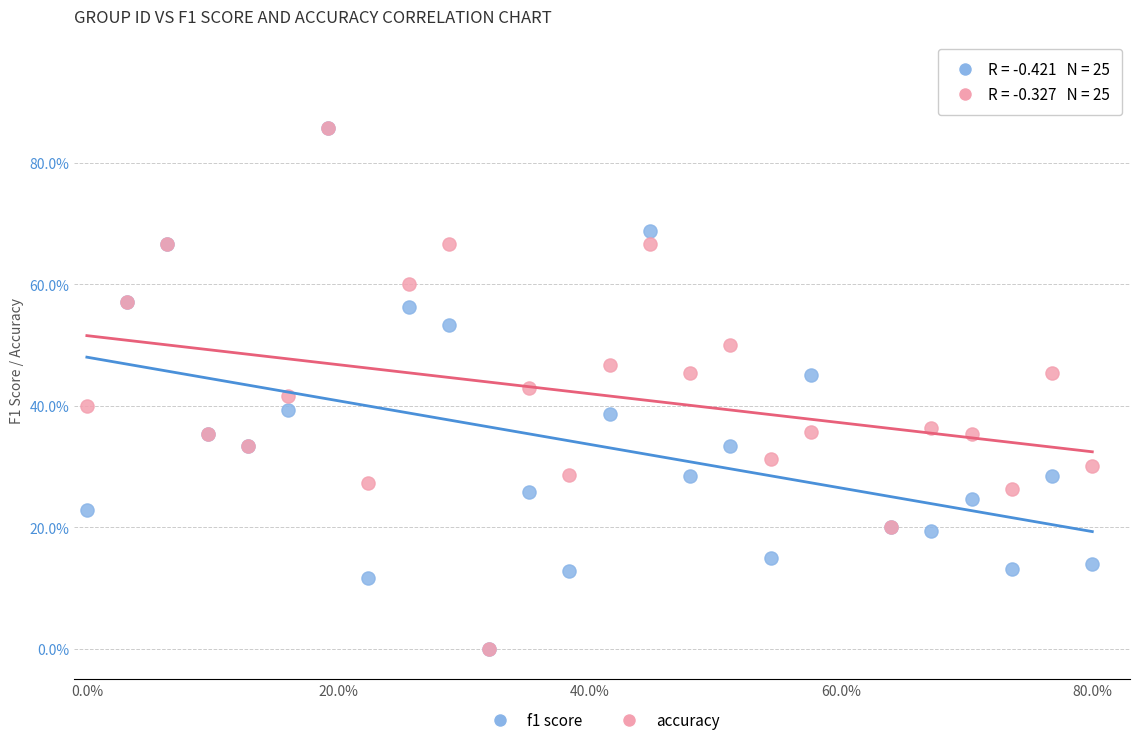

What are all the series names shown in the legend?

f1 score, accuracy